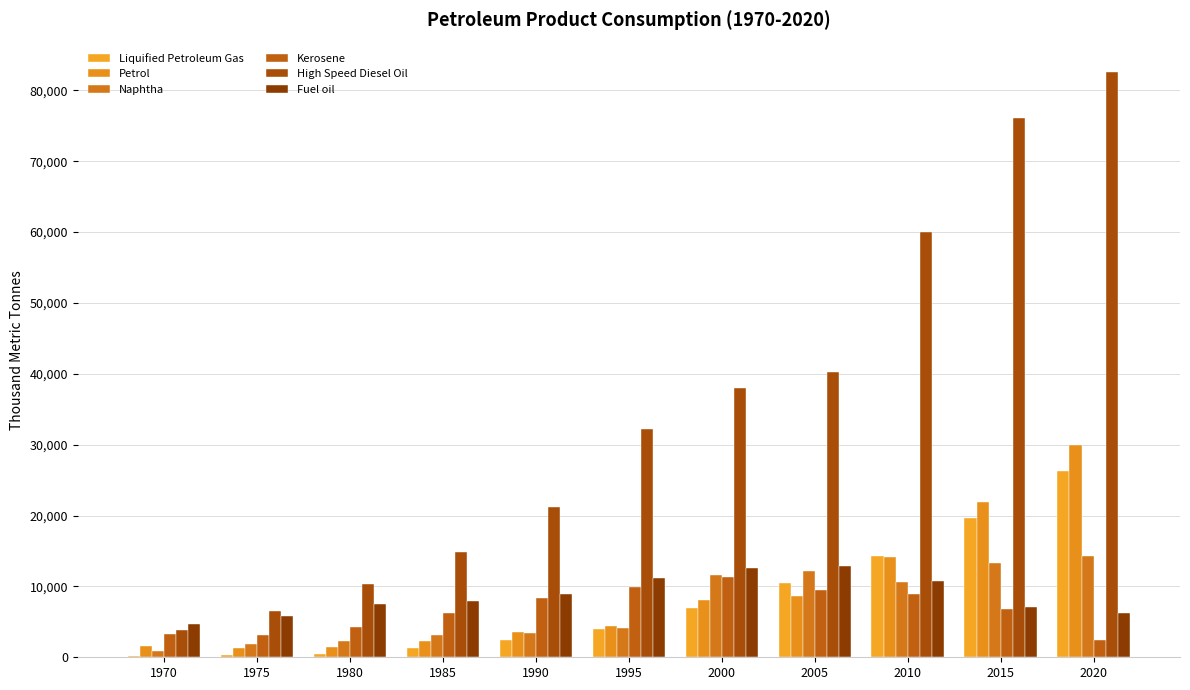

Between 2015 and 2020, which series saw the biggest shift?

Petrol